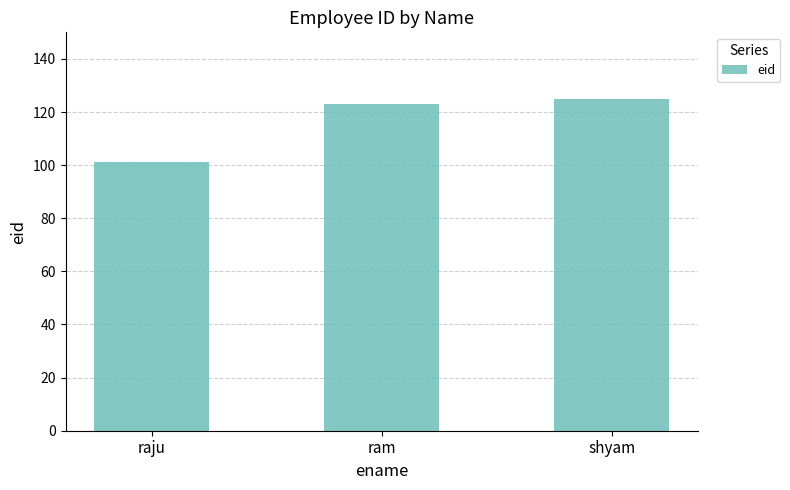

True or false: the data shows 101 at raju.

True